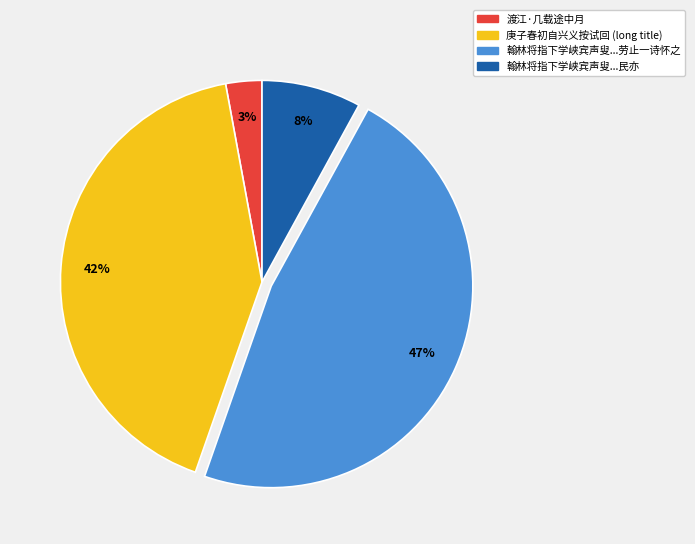

Does any single category account for the majority?

No